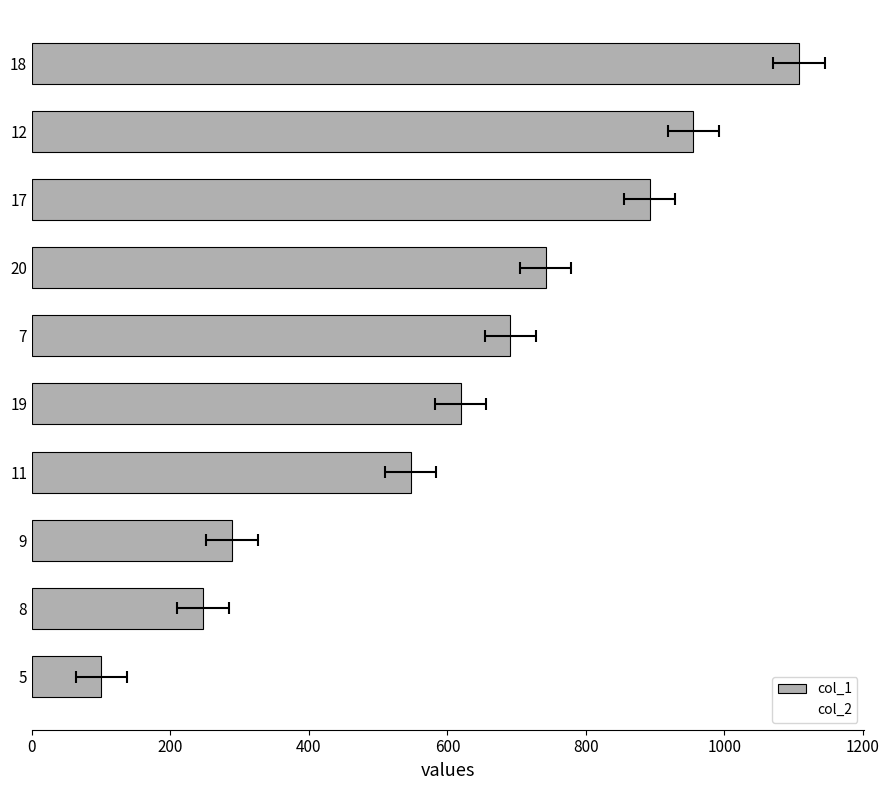

True or false: col_2 has a value of 284 at 8.

True